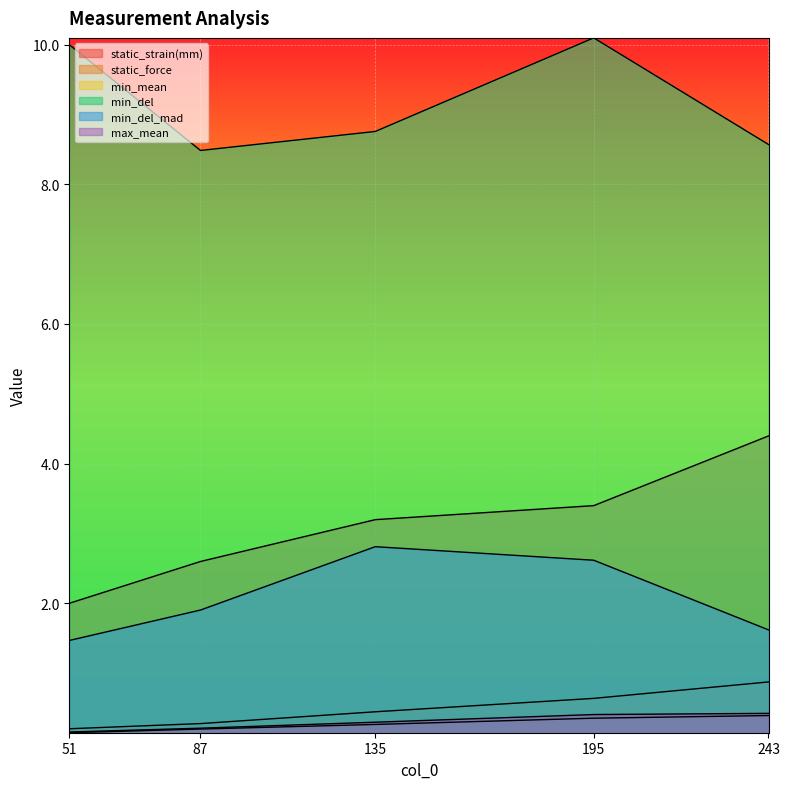

True or false: max_mean and min_mean intersect in this chart.

False